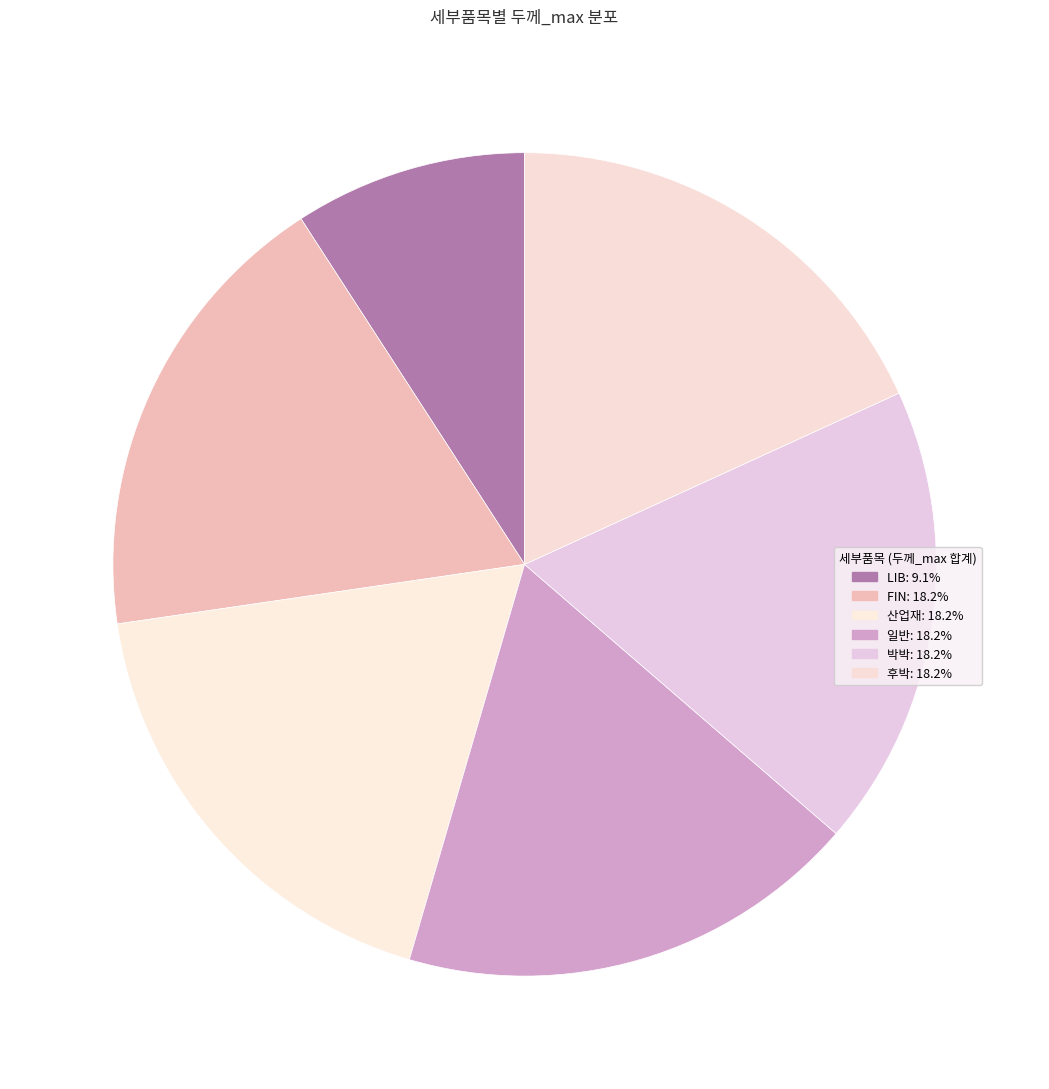

How many segments does this pie chart have?

6